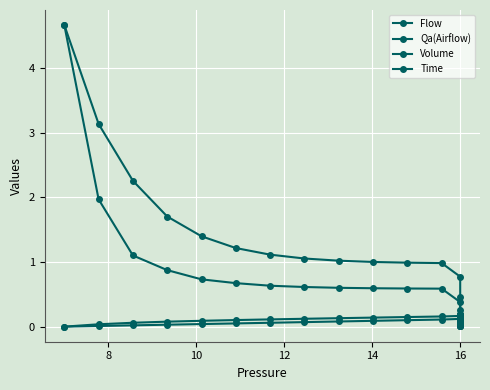

How many lines are shown in the chart?

4